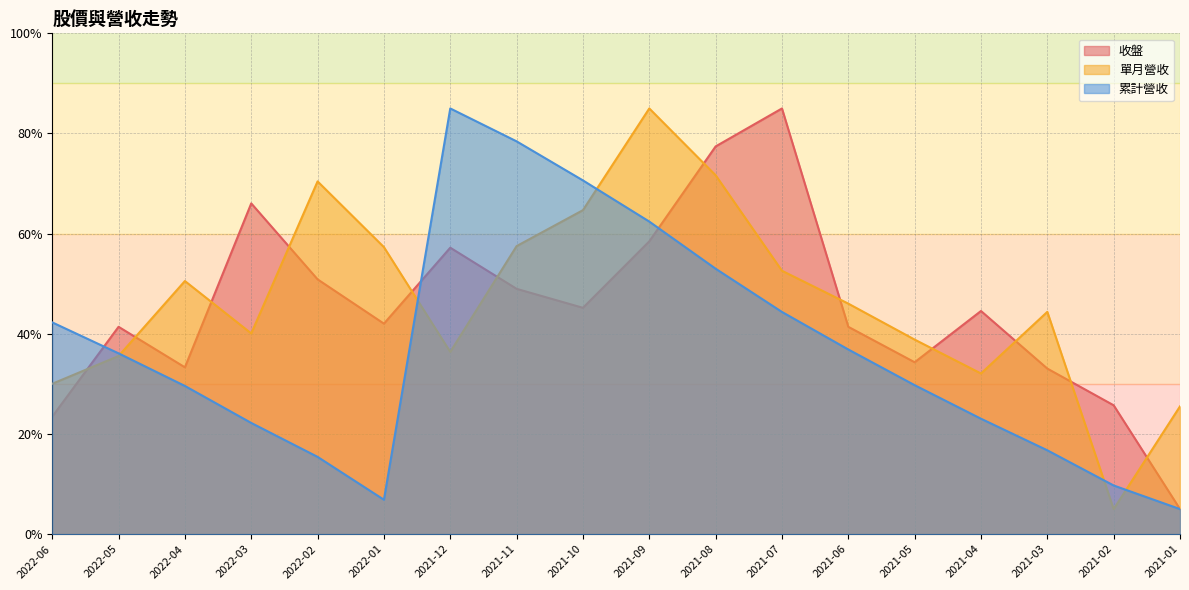

How many interior local peaks does the 收盤 series have?

5